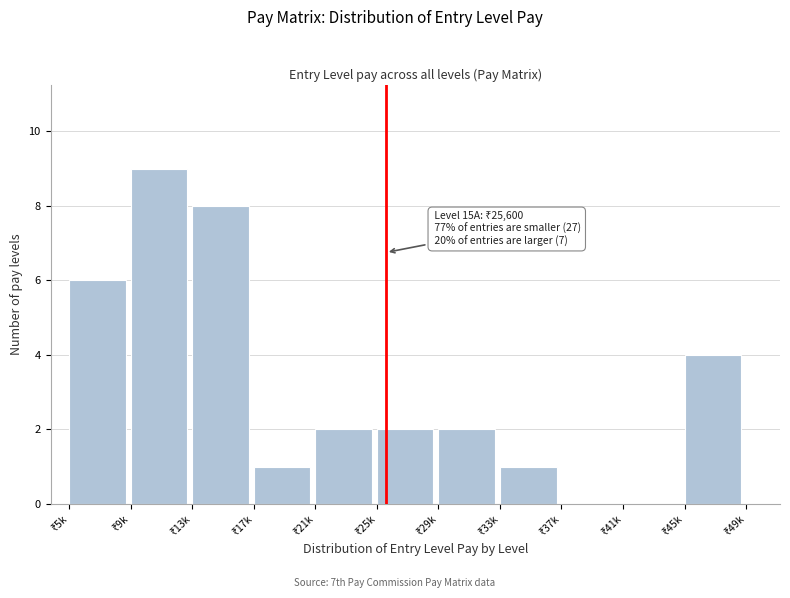

What is the maximum value shown in the chart?

9